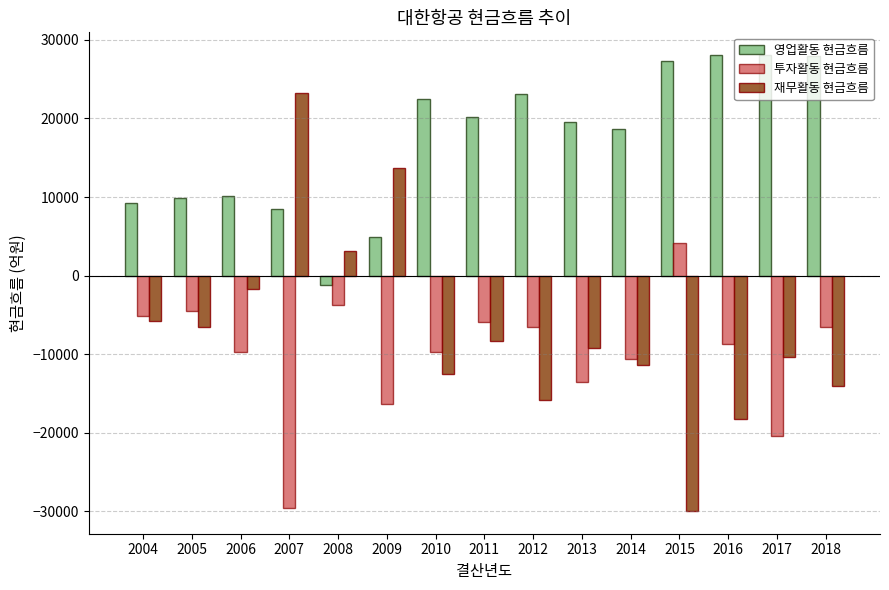

How many values in the 영업활동 현금흐름 series are below 19493?

7